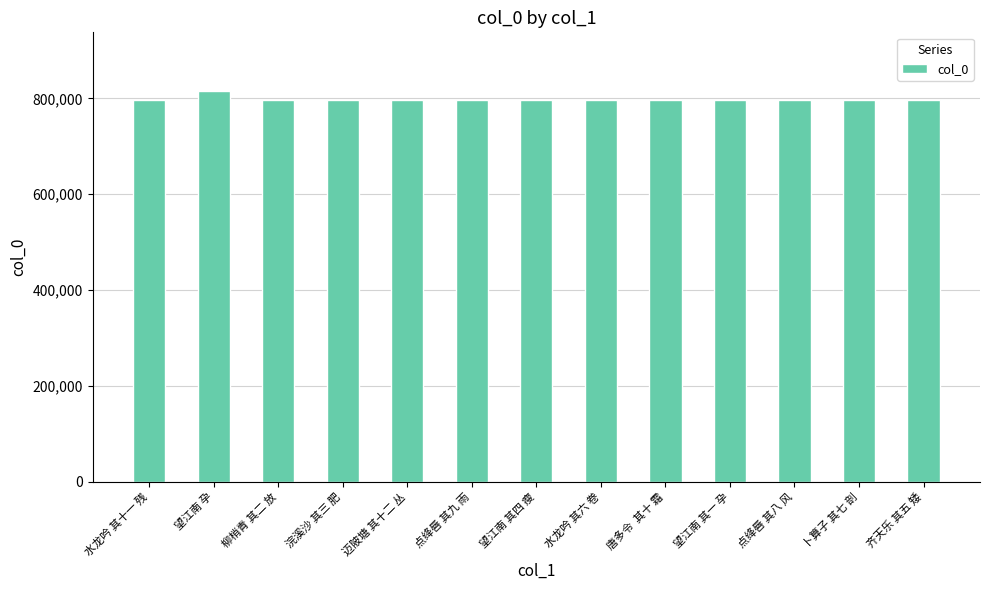

What is the minimum value shown in the chart?

797634